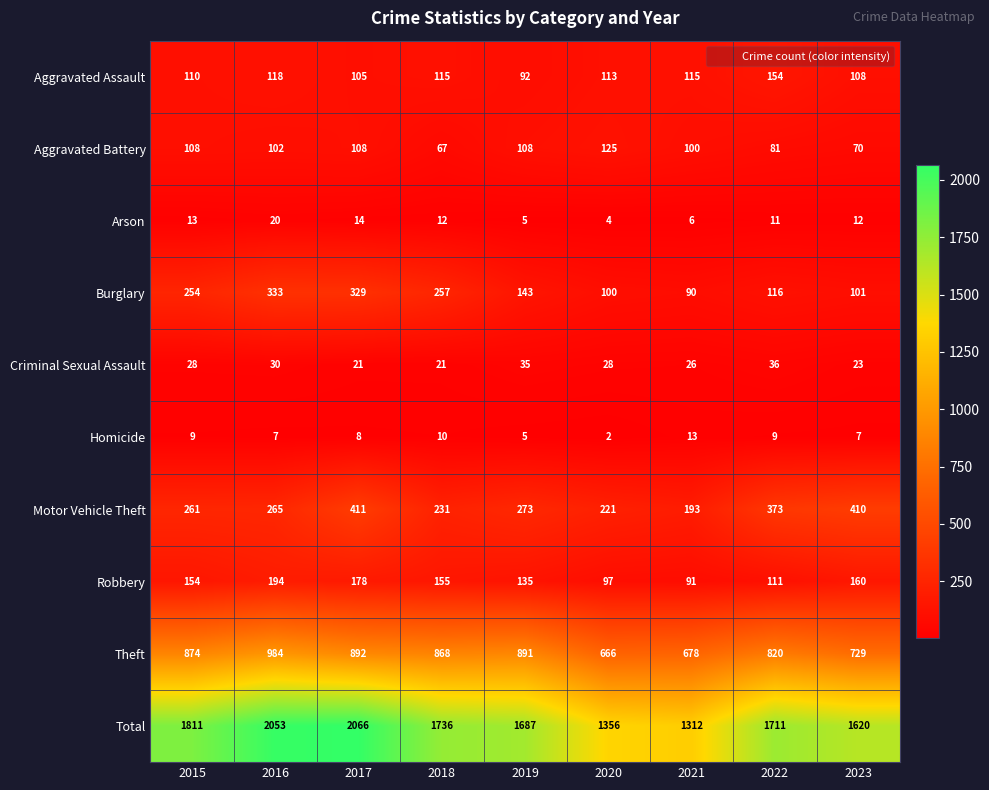

The Motor Vehicle Theft series shows 411 at 2017. True or false?

True